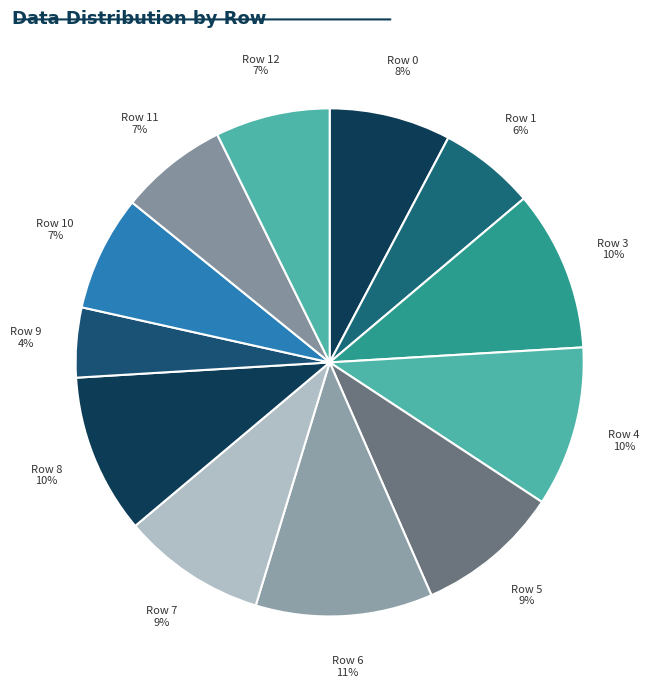

To the nearest percent, what is the difference between the Row 9 and Row 8 slice percentages?

6%